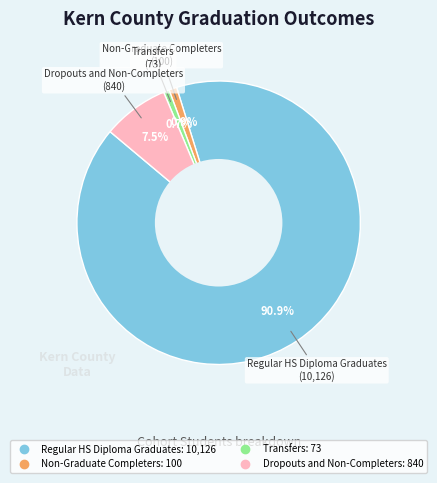

Between Transfers and Regular HS Diploma Graduates, which is larger?

Regular HS Diploma Graduates